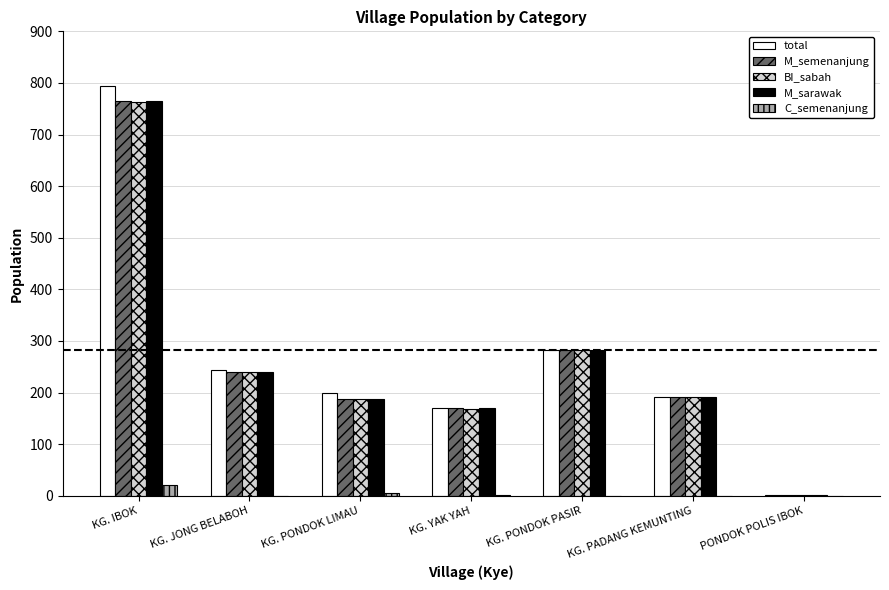

How many distinct data groups are displayed?

5